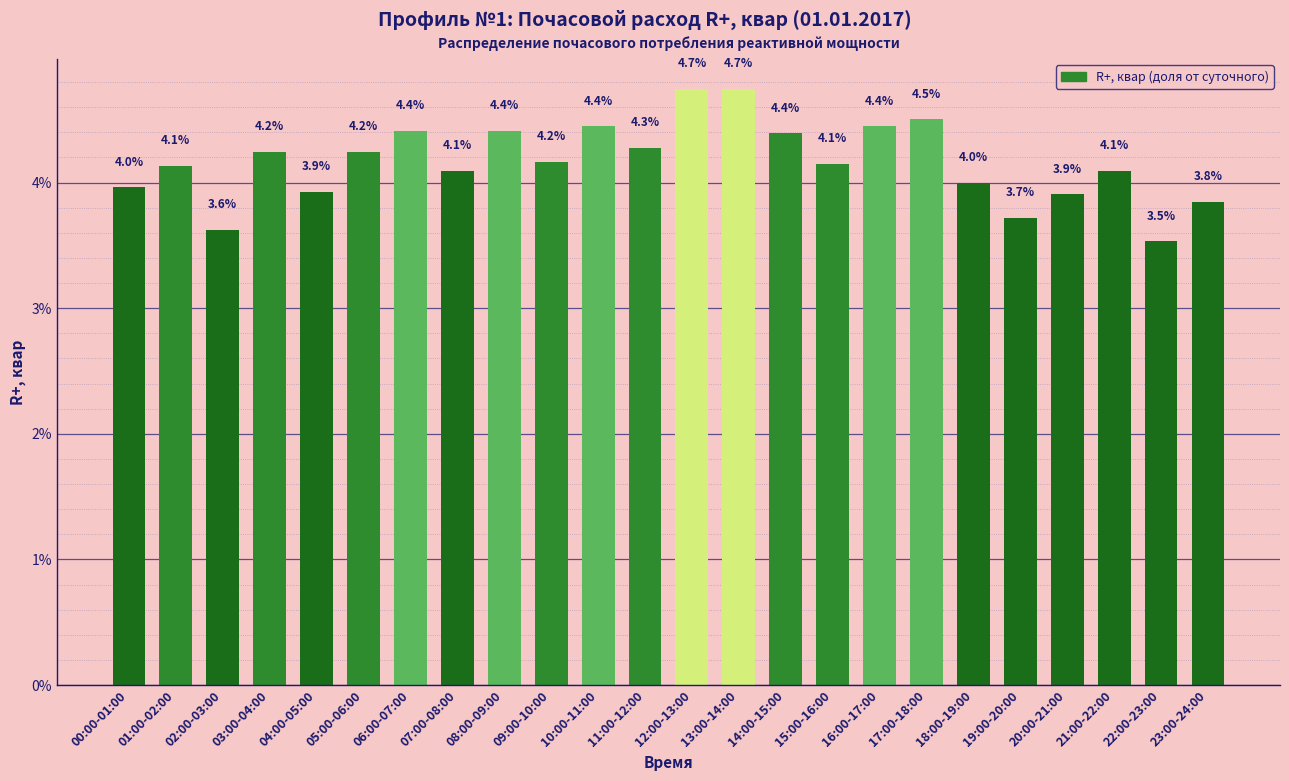

What is the difference between the second highest and minimum values?

1.2